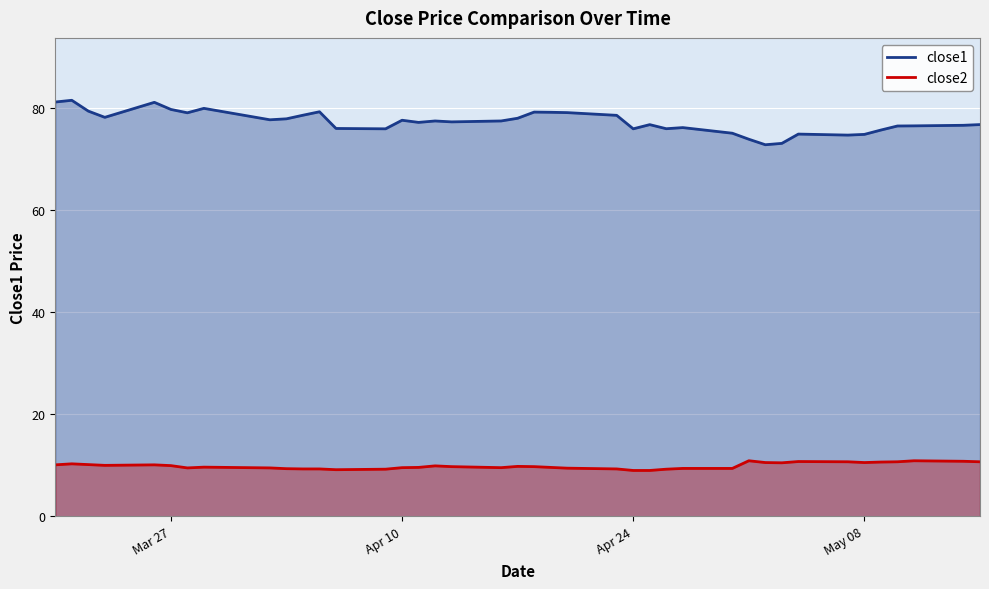

How many lines are shown in the chart?

2